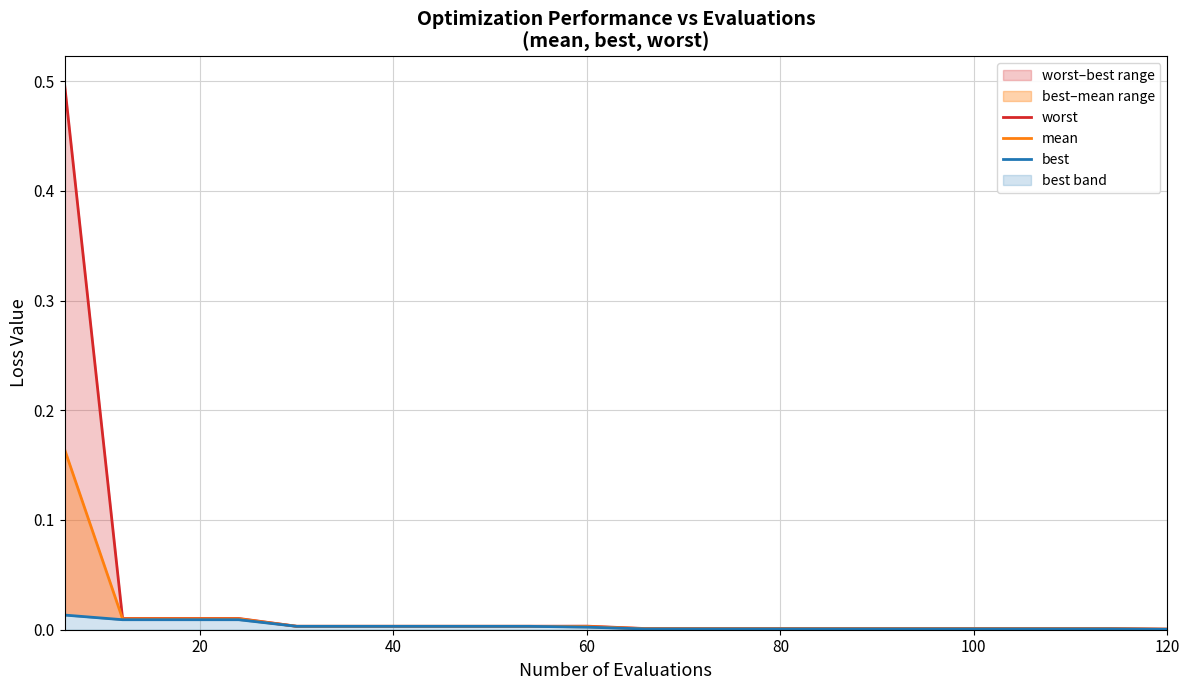

Reading left to right, what are all the values shown in this chart?

worst: 0.5	0.0	0.0	0.0	0.0	0.0	0.0	0.0	0.0	0.0	0.0	0.0	0.0	0.0	0.0	0.0	0.0	0.0	0.0	0.0
mean: 0.2	0.0	0.0	0.0	0.0	0.0	0.0	0.0	0.0	0.0	0.0	0.0	0.0	0.0	0.0	0.0	0.0	0.0	0.0	0.0
best: 0.0	0.0	0.0	0.0	0.0	0.0	0.0	0.0	0.0	0.0	0.0	0.0	0.0	0.0	0.0	0.0	0.0	0.0	0.0	0.0